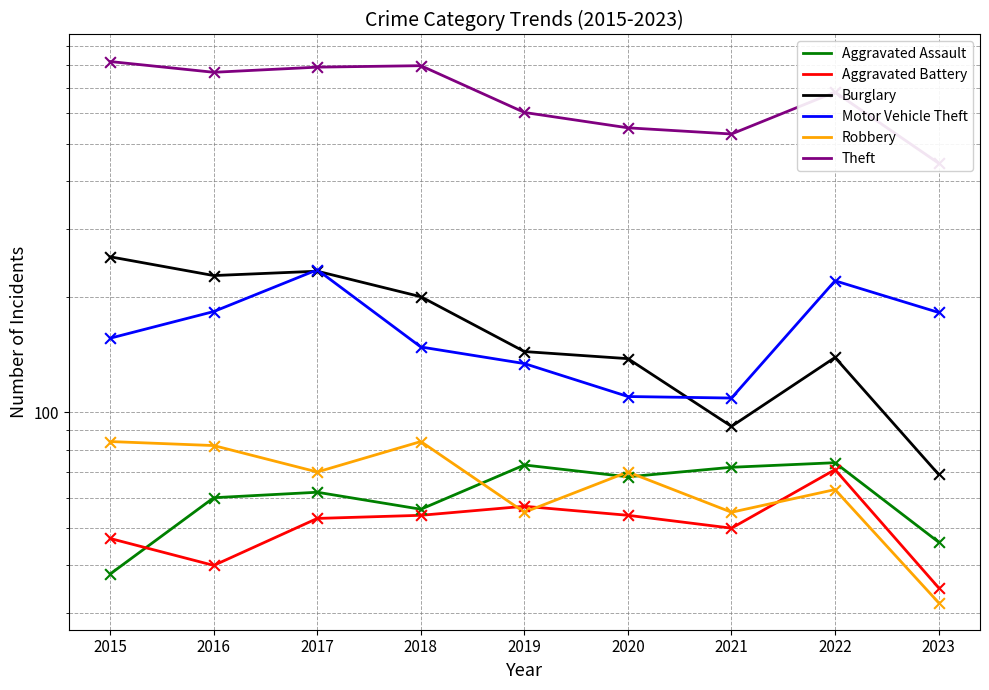

What is the total value across all series at 2021?

908